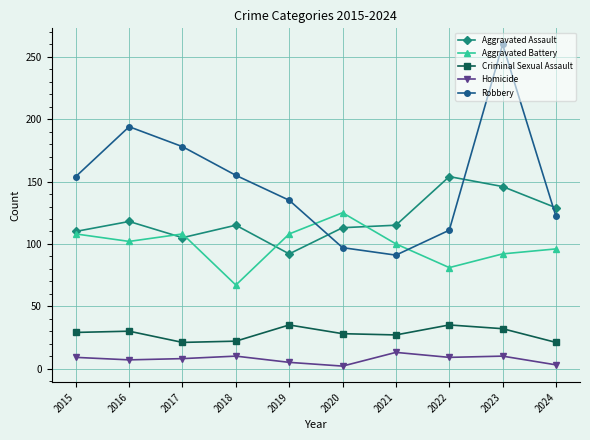

Which series has the largest total across all categories?

Robbery